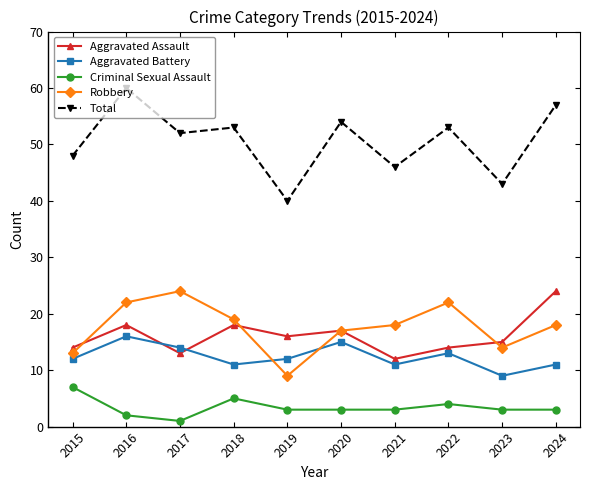

At which label is Robbery closest to 16?

2020